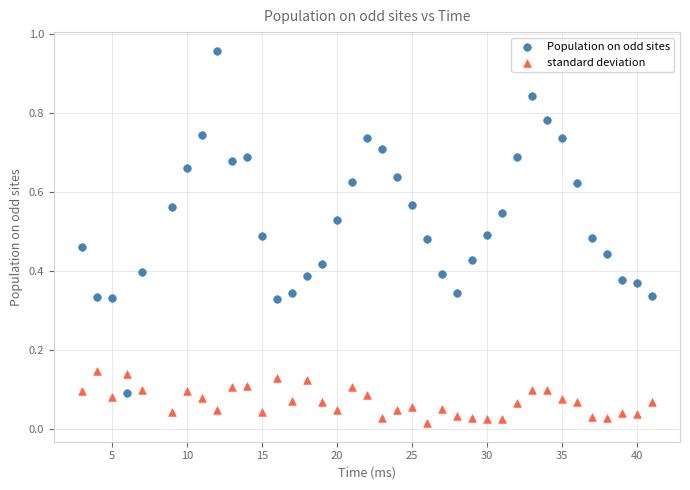

Which series contains the highest Y value?

Population on odd sites